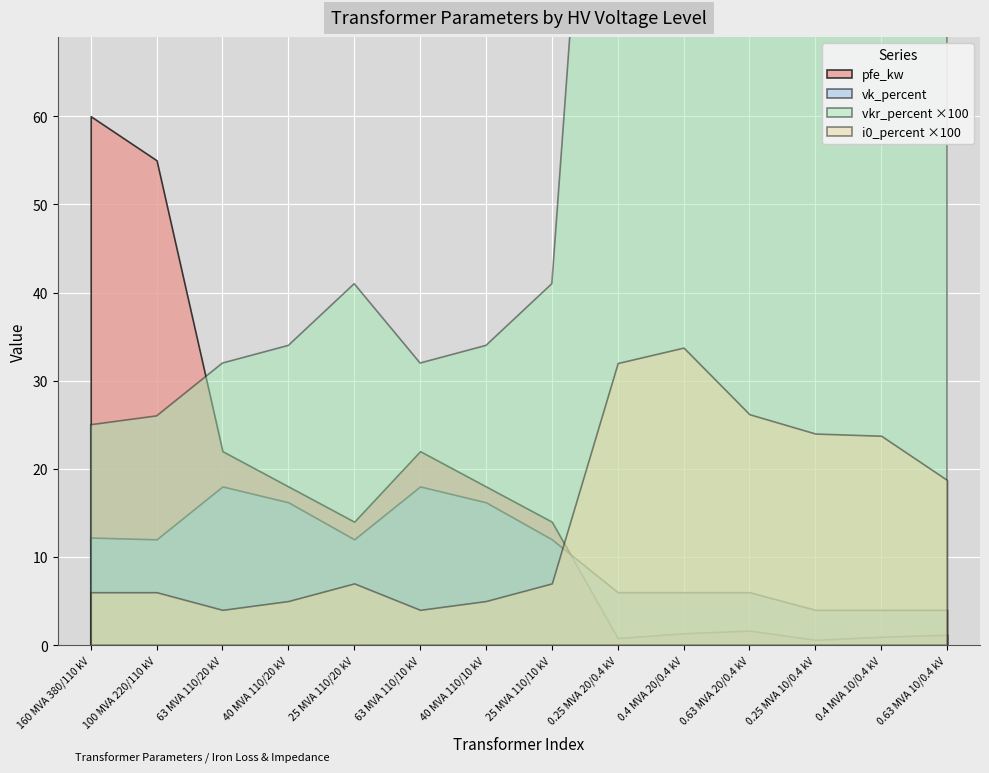

Reading left to right, extract all data points from this chart.

60.0	55.0	22.0	18.0	14.0	22.0	18.0	14.0	0.8	1.4	1.6	0.6	0.9	1.2